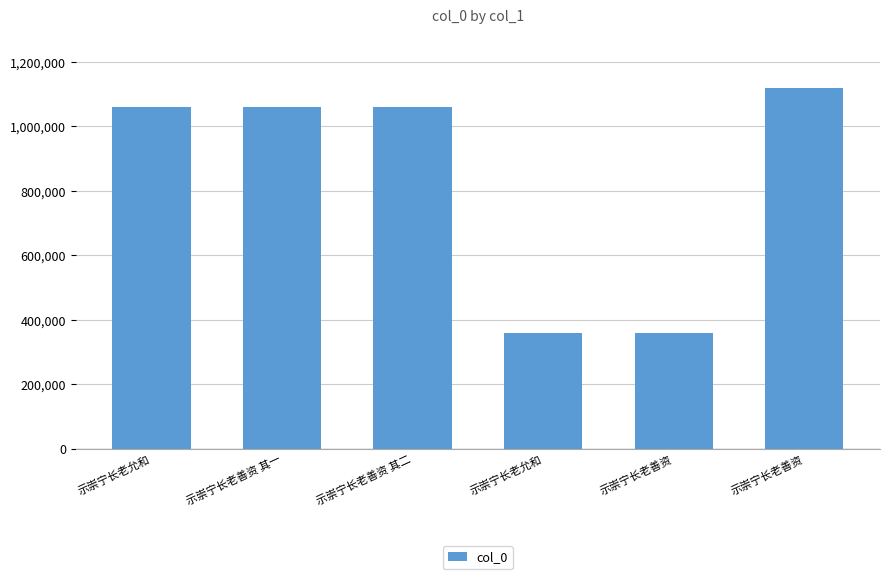

Count the number of categories in the chart.

6